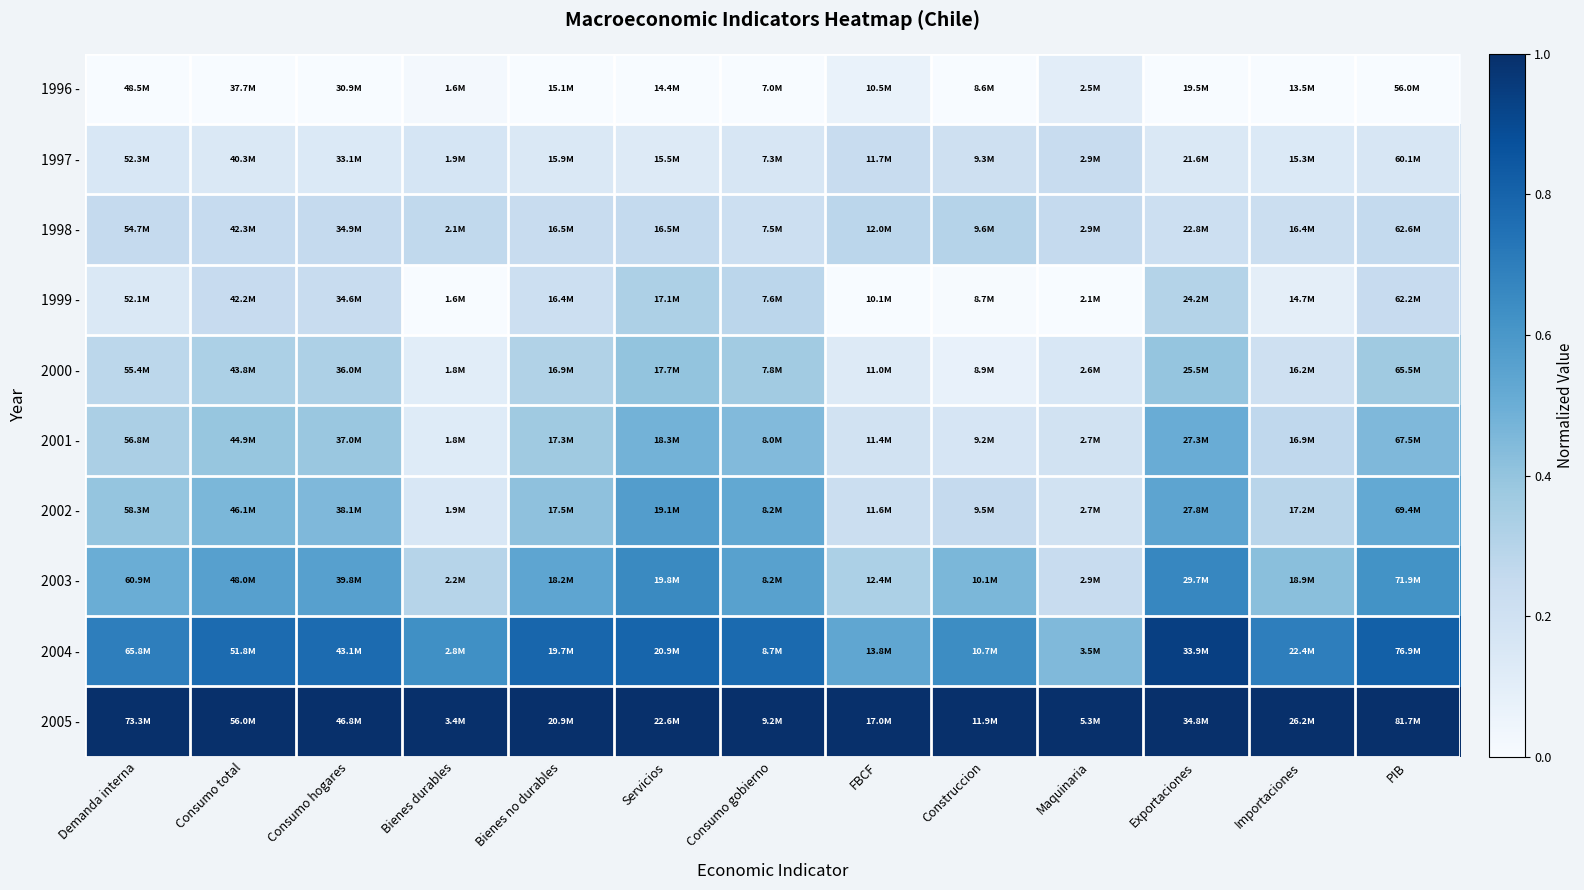

What is the greatest value displayed?

1.0